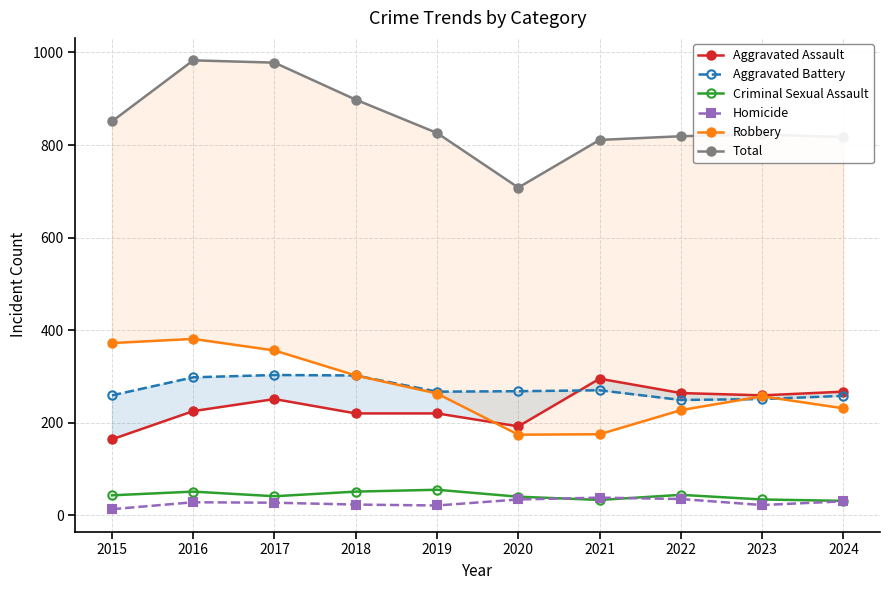

Which series has the widest spread of values?

Total